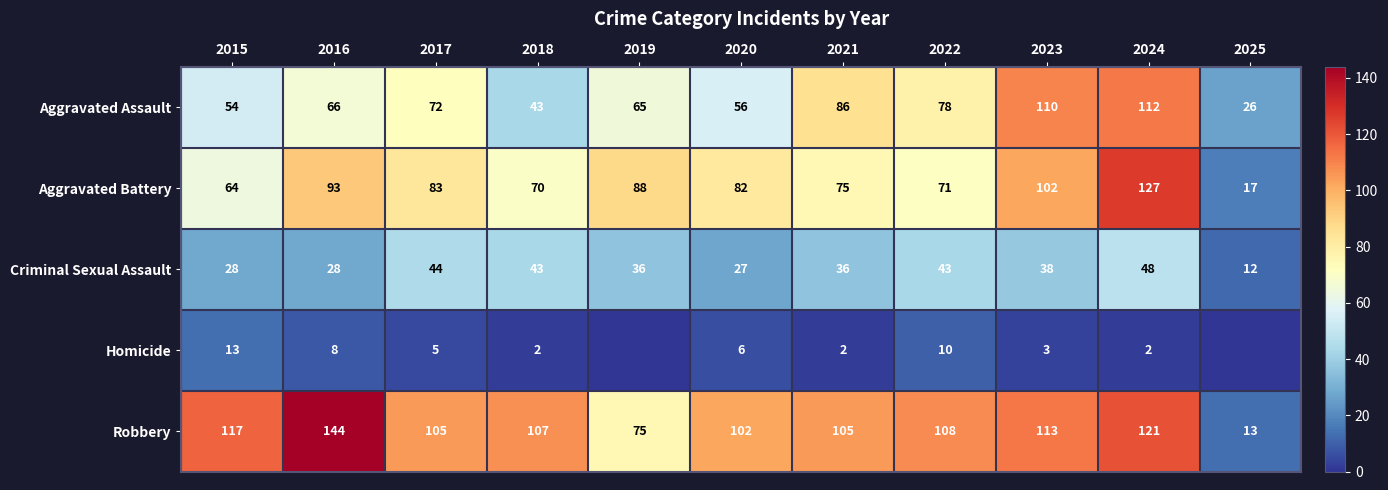

What is the average value of the Aggravated Battery series?

79